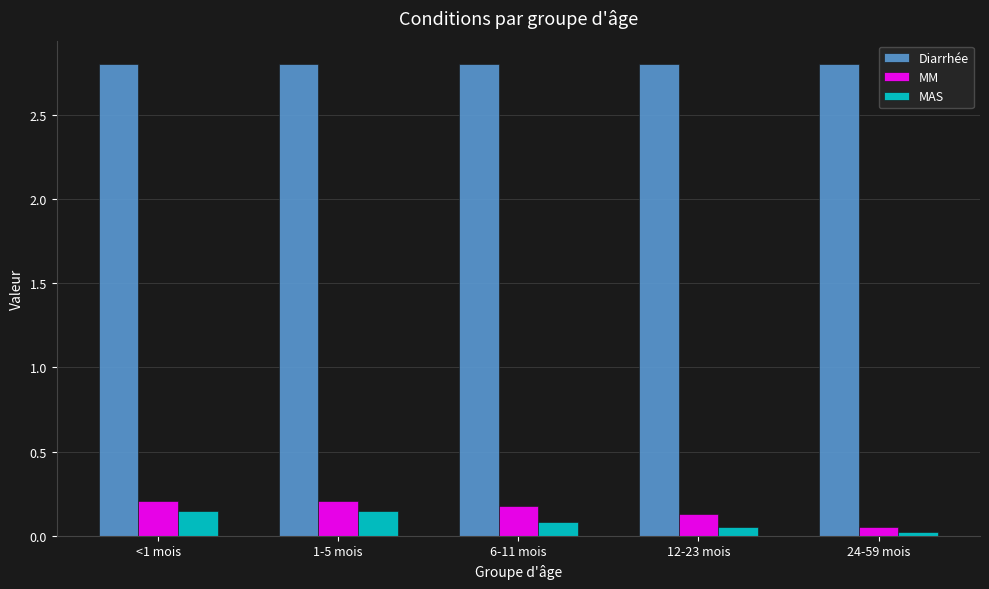

Which series has the widest spread of values?

MM